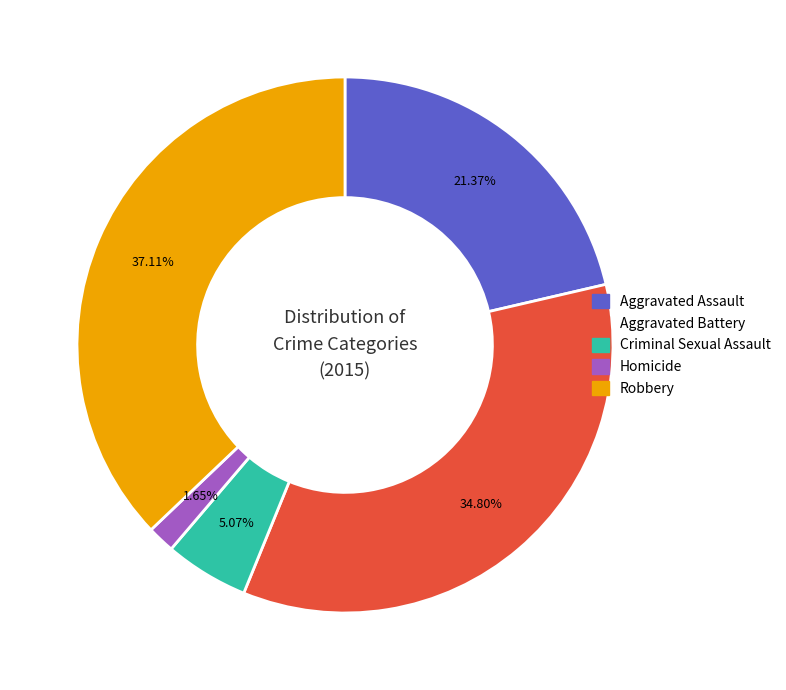

The Homicide slice represents 14% of the pie. True or false?

False